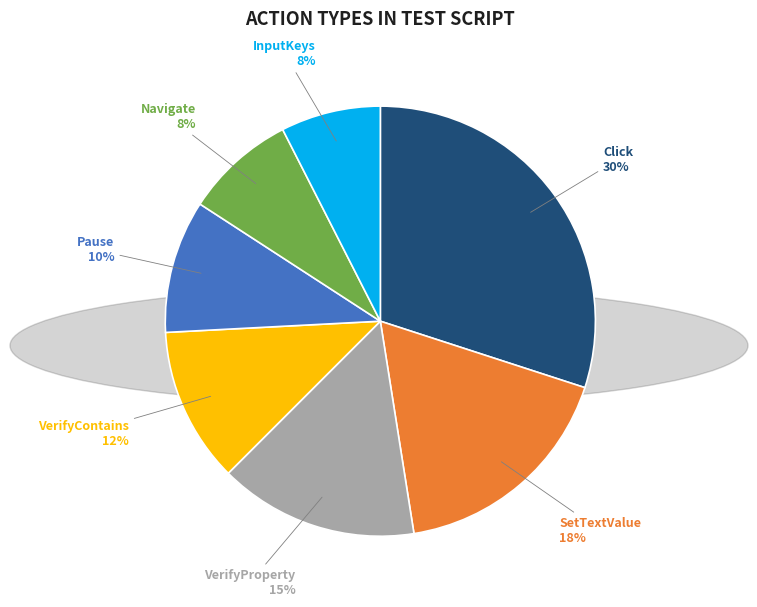

To the nearest percent, what portion does Pause represent?

10%